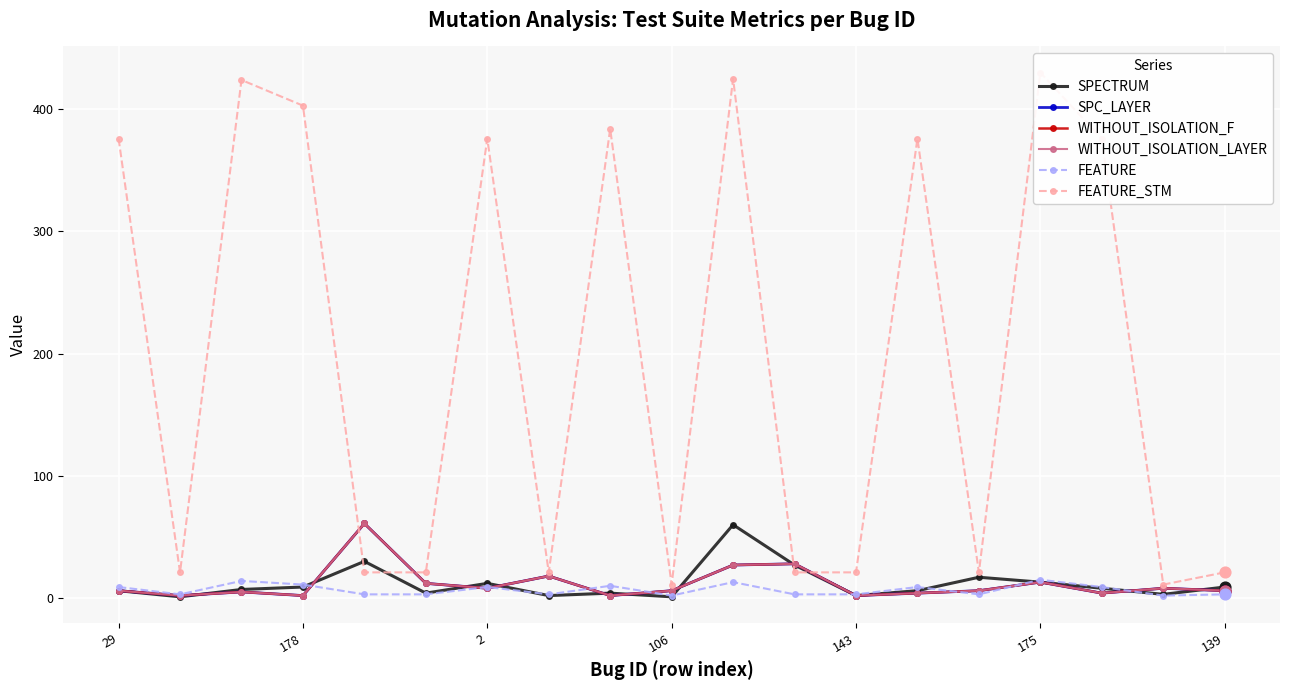

Which series has the widest spread of Y values?

FEATURE_STM